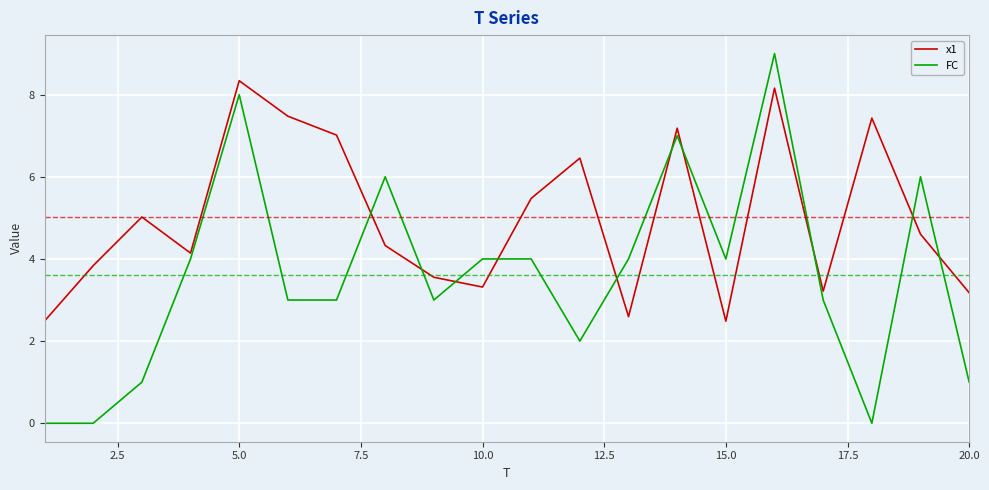

How many lines are shown in the chart?

2